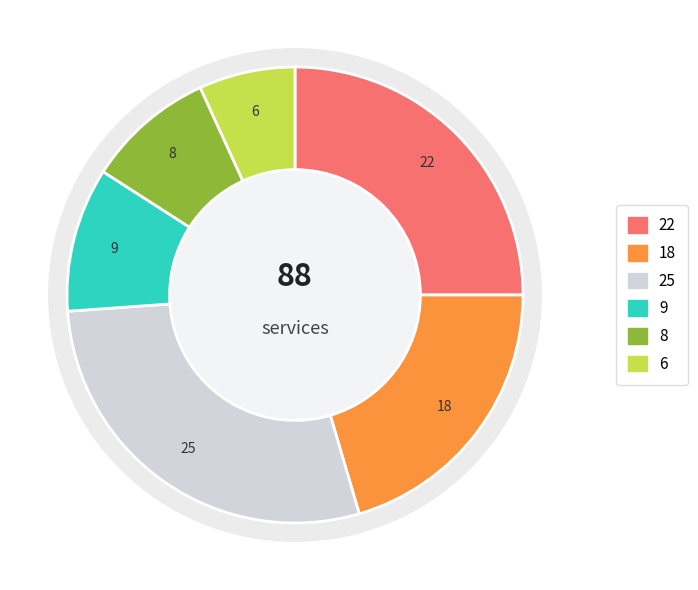

How many segments does this pie chart have?

6